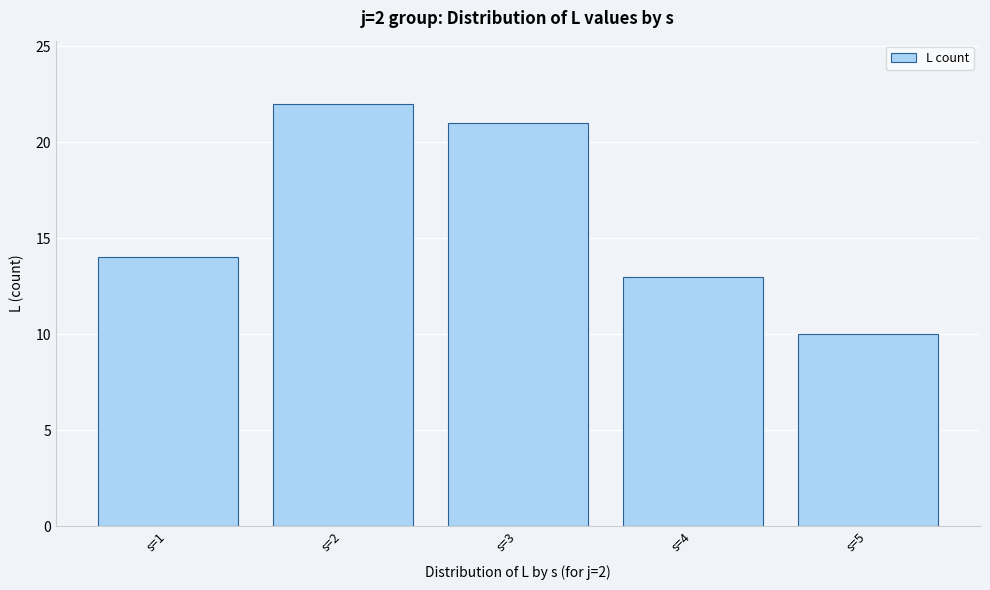

Reading left to right, extract all data points from this chart.

14	22	21	13	10